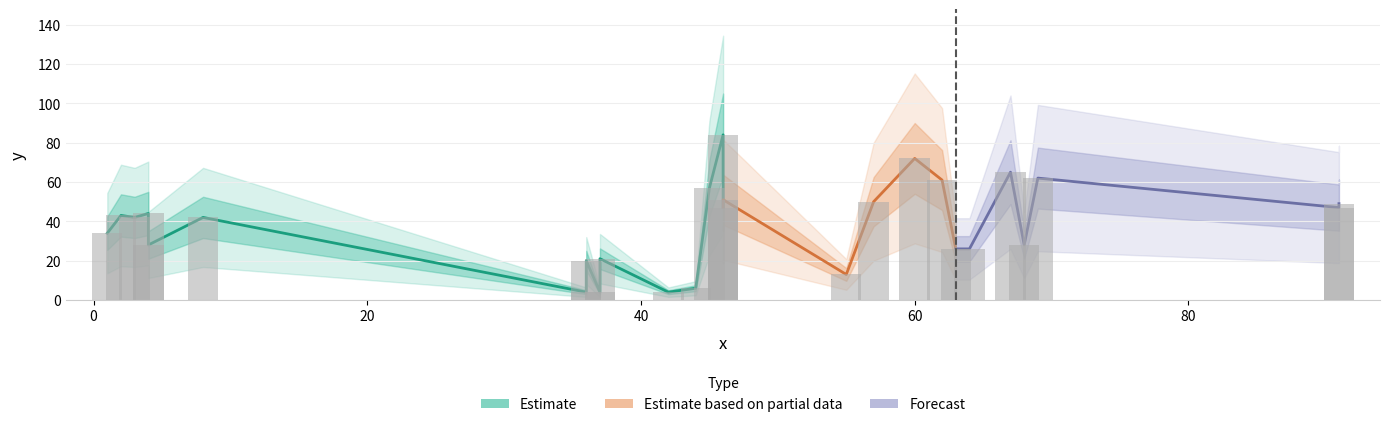

What is the difference between the maximum and minimum values?

80